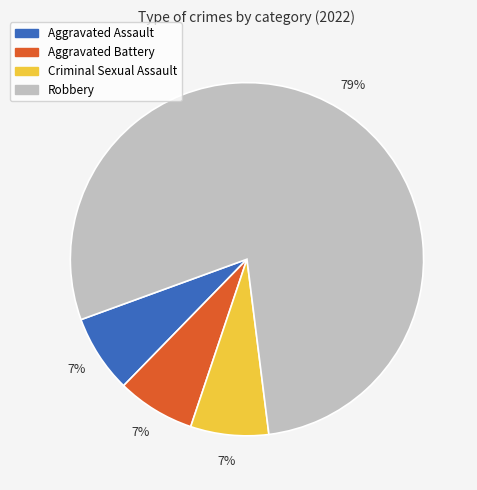

To the nearest percent, what is the combined percentage of Robbery and Aggravated Battery?

86%